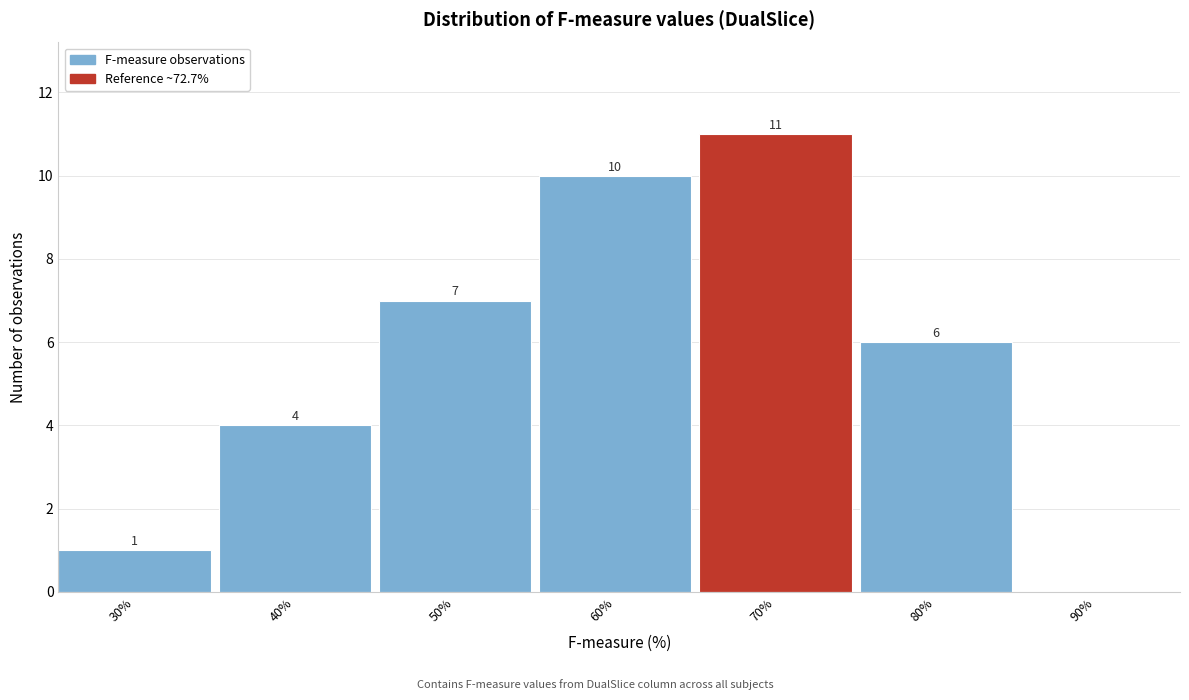

Reading right to left, what are all the values shown in this chart?

90%=0	80%=6	70%=11	60%=10	50%=7	40%=4	30%=1